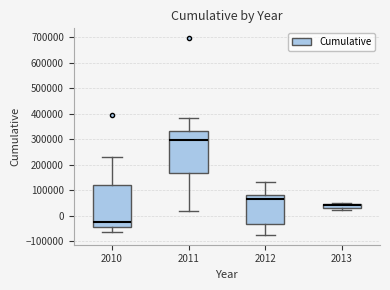

Which box's median line is the highest?

2011